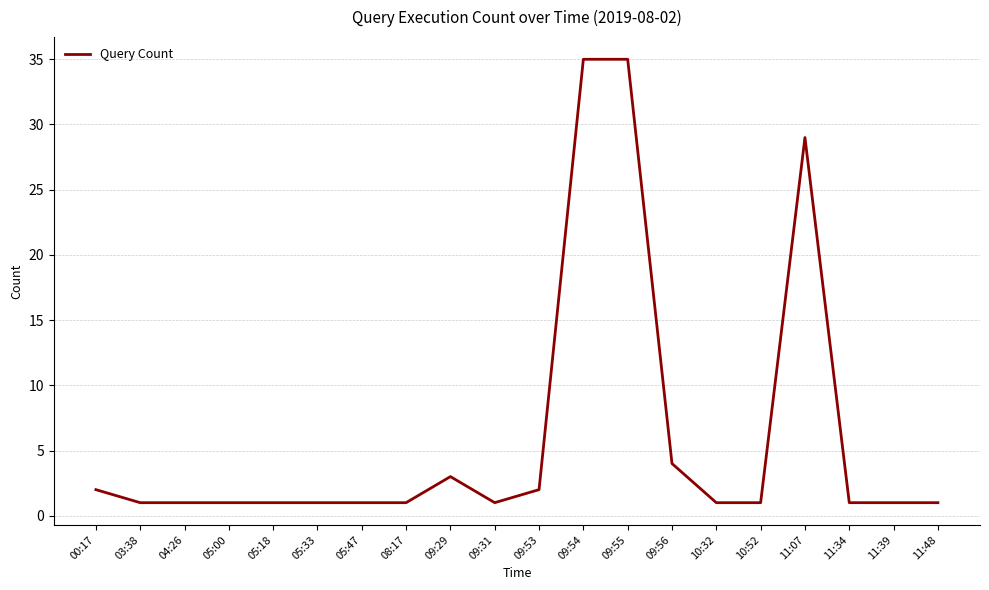

Count the number of categories in the chart.

20